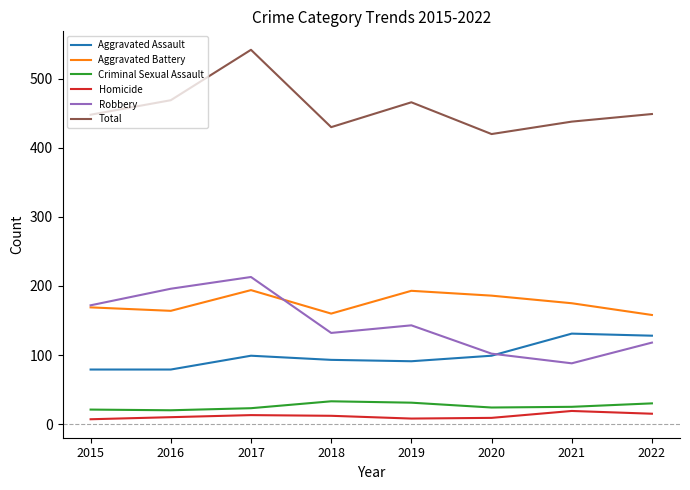

The Aggravated Assault series shows 131 at 2021. True or false?

True